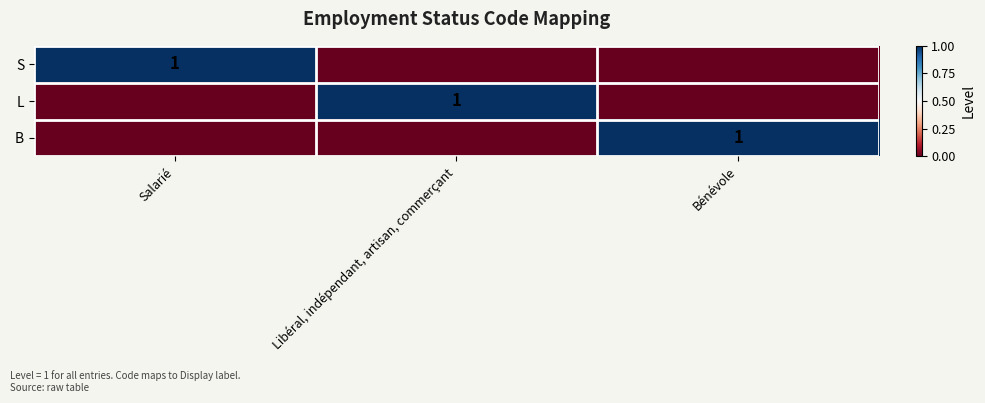

The S series shows 0 at Salarié. True or false?

False